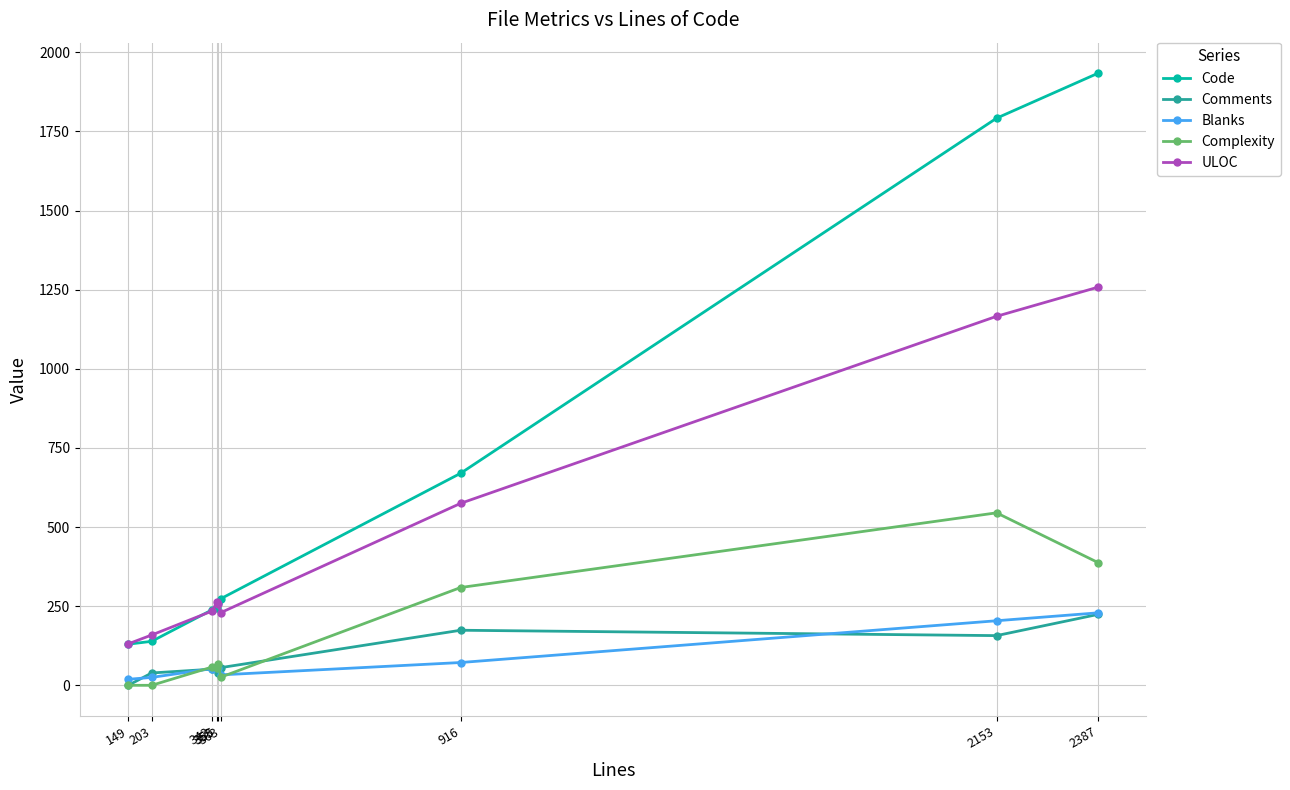

True or false: Code has a value of 1934 at 2387.

True